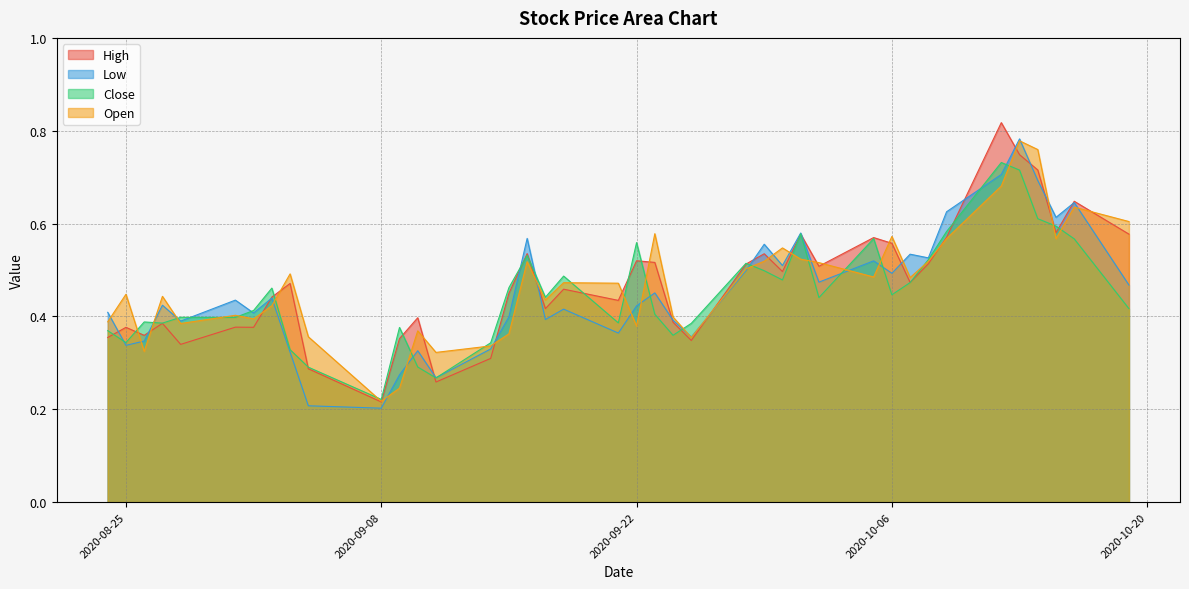

What is the smallest value displayed?

0.2